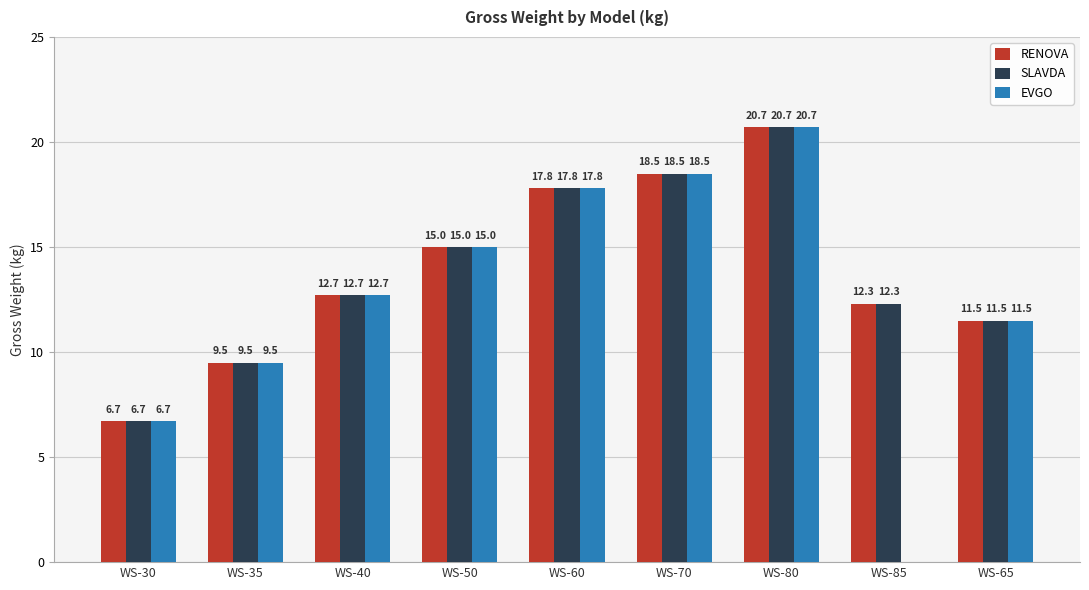

Is it true that EVGO equals 6.7 at WS-30?

True